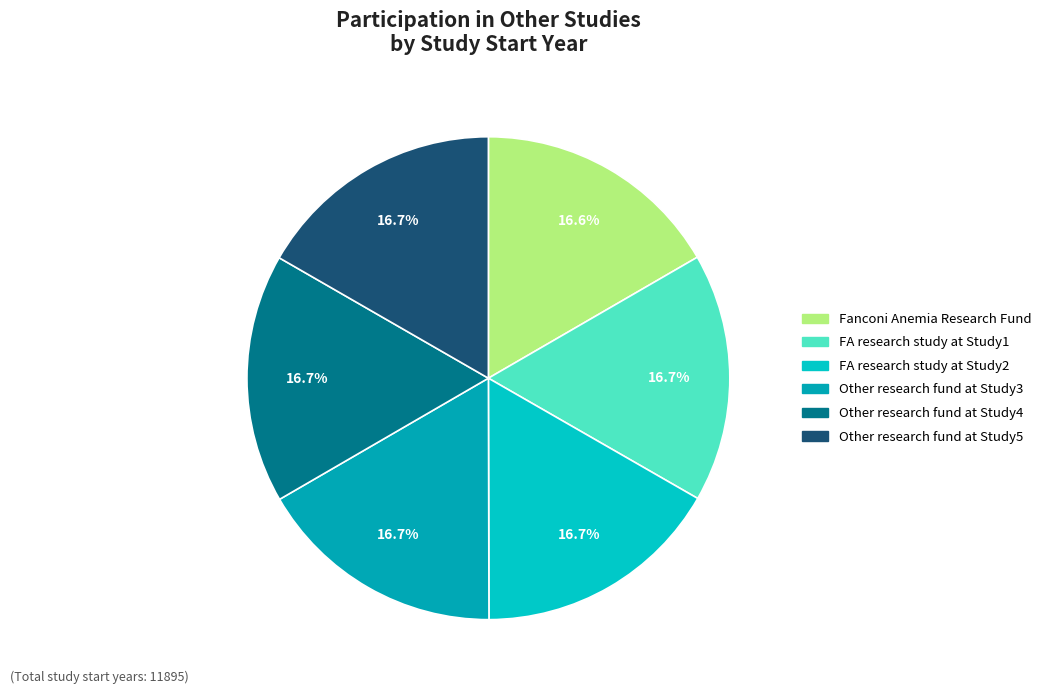

The FA research study at Study2 slice represents 17% of the pie. True or false?

True